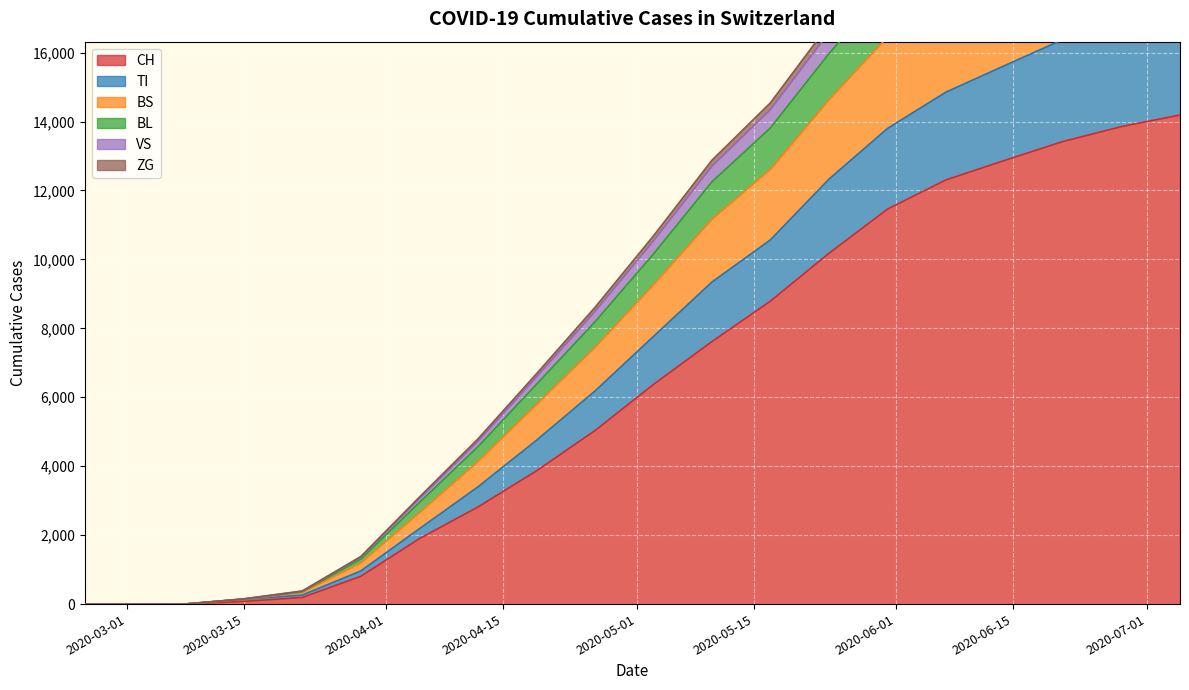

Is it true that BS equals -16340 at 2020-03-01?

False